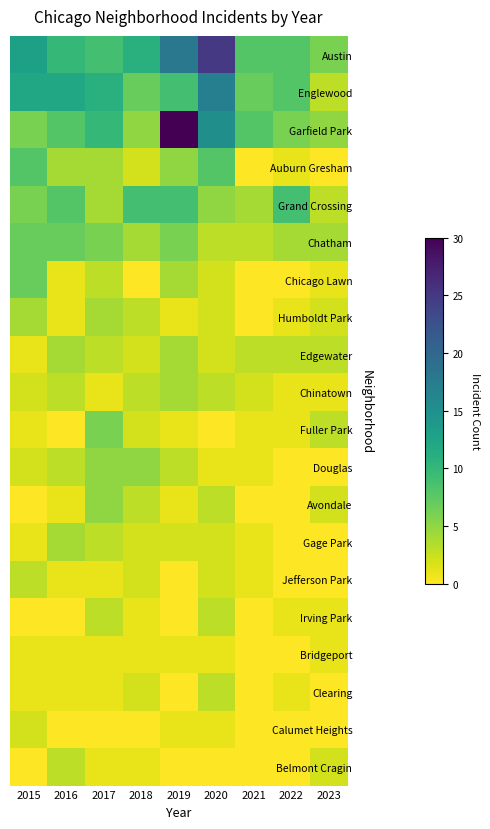

Reading left to right, what are all the values shown in this chart?

Austin: 2015=13	2016=10	2017=9	2018=11	2019=18	2020=25	2021=8	2022=8	2023=6
Englewood: 2015=12	2016=12	2017=11	2018=7	2019=9	2020=17	2021=7	2022=8	2023=3
Garfield Park: 2015=6	2016=8	2017=10	2018=5	2019=30	2020=15	2021=8	2022=6	2023=5
Auburn Gresham: 2015=8	2016=4	2017=4	2018=2	2019=5	2020=8	2021=0	2022=1	2023=0
Grand Crossing: 2015=6	2016=8	2017=4	2018=9	2019=9	2020=5	2021=4	2022=9	2023=3
Chatham: 2015=7	2016=7	2017=6	2018=4	2019=6	2020=3	2021=3	2022=4	2023=4
Chicago Lawn: 2015=7	2016=1	2017=3	2018=0	2019=4	2020=2	2021=0	2022=0	2023=1
Humboldt Park: 2015=4	2016=1	2017=4	2018=3	2019=1	2020=2	2021=0	2022=1	2023=2
Edgewater: 2015=1	2016=4	2017=3	2018=2	2019=4	2020=2	2021=3	2022=3	2023=3
Chinatown: 2015=2	2016=3	2017=1	2018=3	2019=4	2020=3	2021=2	2022=1	2023=1
Fuller Park: 2015=1	2016=0	2017=6	2018=2	2019=1	2020=0	2021=1	2022=1	2023=3
Douglas: 2015=2	2016=3	2017=5	2018=5	2019=3	2020=1	2021=1	2022=0	2023=0
Avondale: 2015=0	2016=1	2017=5	2018=3	2019=1	2020=3	2021=0	2022=0	2023=2
Gage Park: 2015=1	2016=4	2017=3	2018=2	2019=2	2020=2	2021=1	2022=0	2023=0
Jefferson Park: 2015=3	2016=1	2017=1	2018=2	2019=0	2020=2	2021=1	2022=0	2023=0
Irving Park: 2015=0	2016=0	2017=3	2018=1	2019=0	2020=3	2021=0	2022=1	2023=1
Bridgeport: 2015=1	2016=1	2017=1	2018=1	2019=1	2020=1	2021=0	2022=0	2023=1
Clearing: 2015=1	2016=1	2017=1	2018=2	2019=0	2020=3	2021=0	2022=1	2023=0
Calumet Heights: 2015=2	2016=0	2017=0	2018=0	2019=1	2020=1	2021=0	2022=0	2023=0
Belmont Cragin: 2015=0	2016=3	2017=1	2018=1	2019=0	2020=0	2021=0	2022=0	2023=2